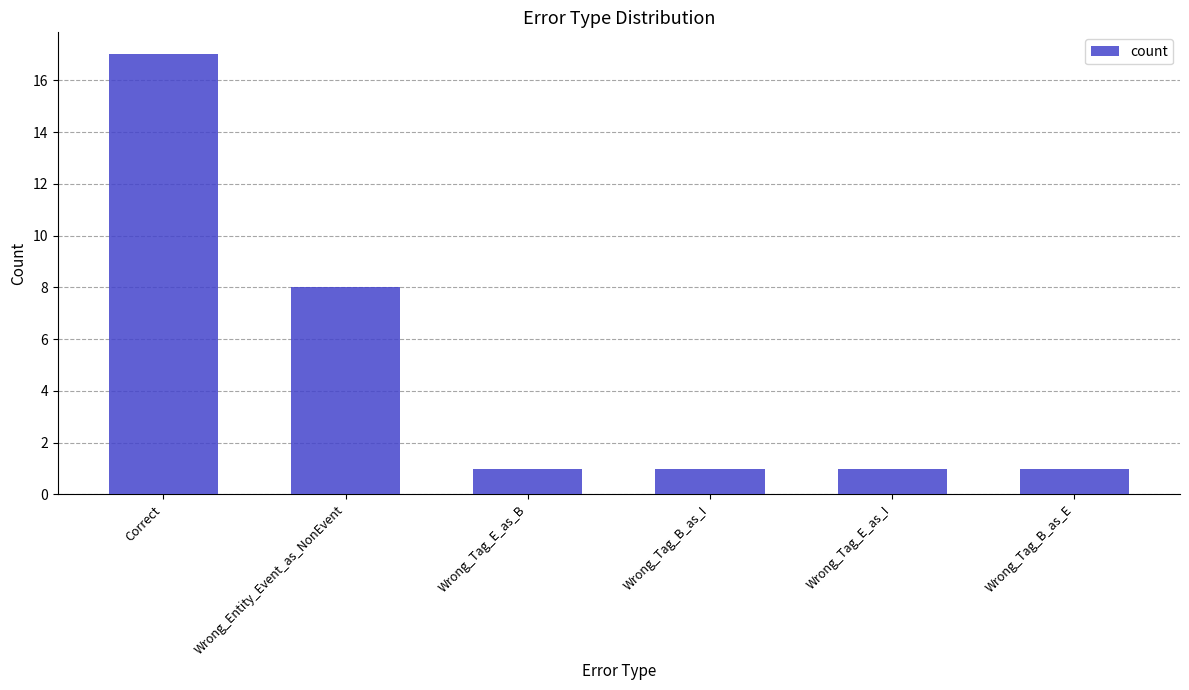

How many bars are there in total?

6